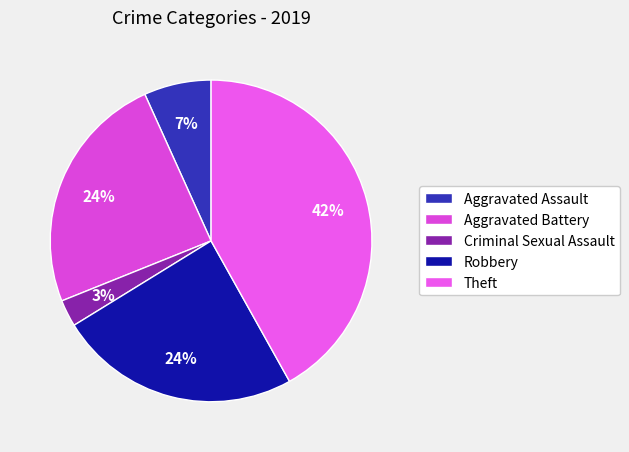

What is the smallest slice in the pie chart?

Criminal Sexual Assault